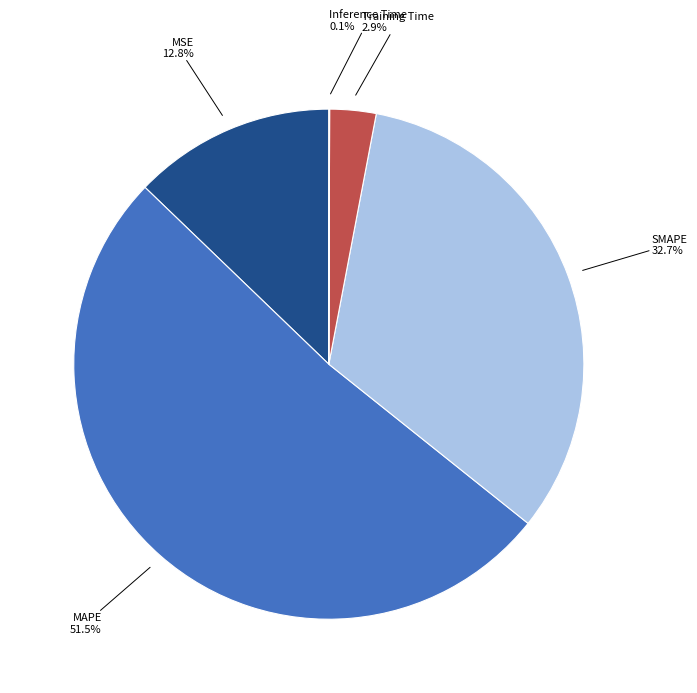

Is there a majority slice in this chart?

Yes